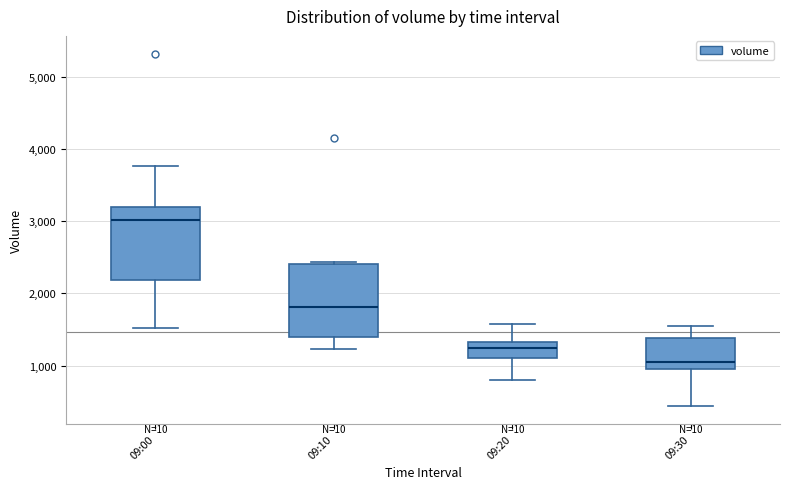

Which box's median line is the lowest?

09:30